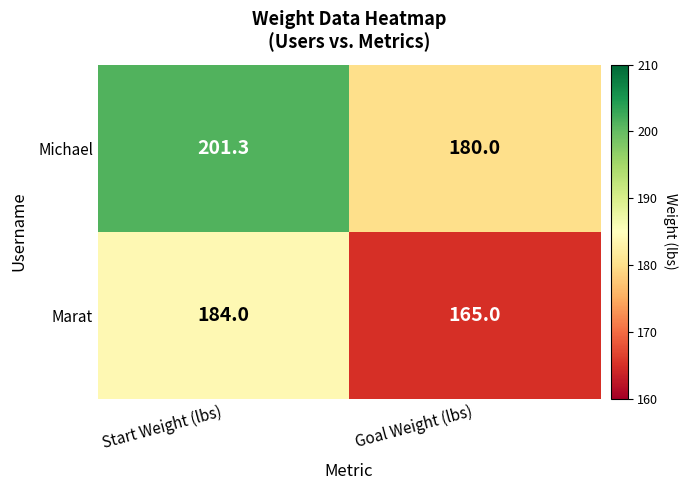

Rank the series by their maximum value, from lowest to highest.

Marat, Michael